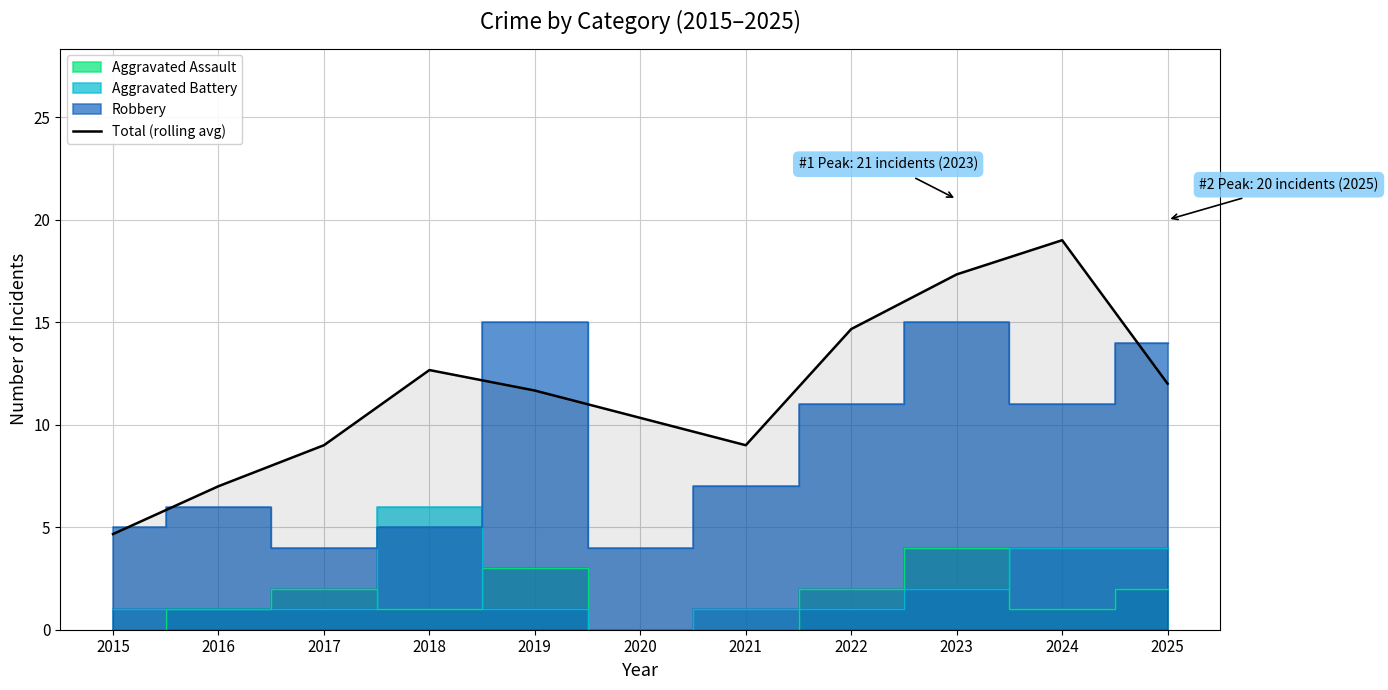

What is the greatest value displayed?

19.0